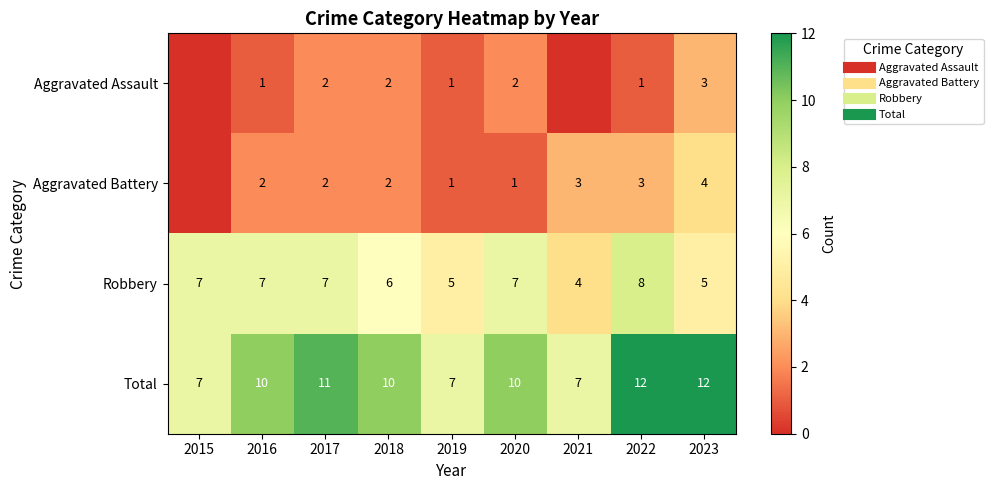

At which label does Aggravated Assault first exceed 1?

2017